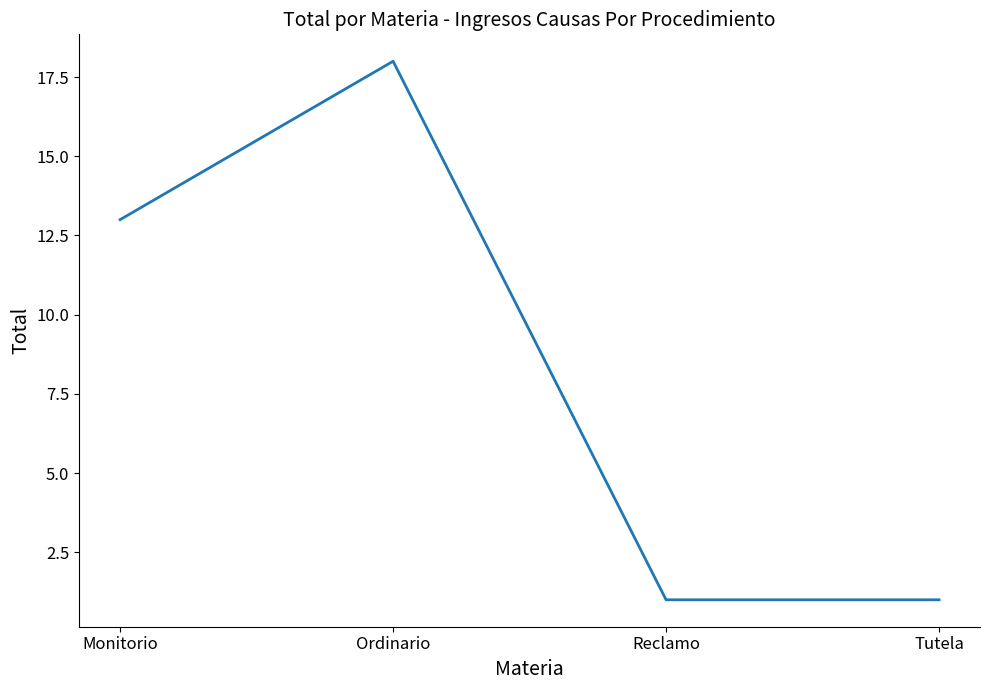

Where is the data nearest to the value 9?

Monitorio